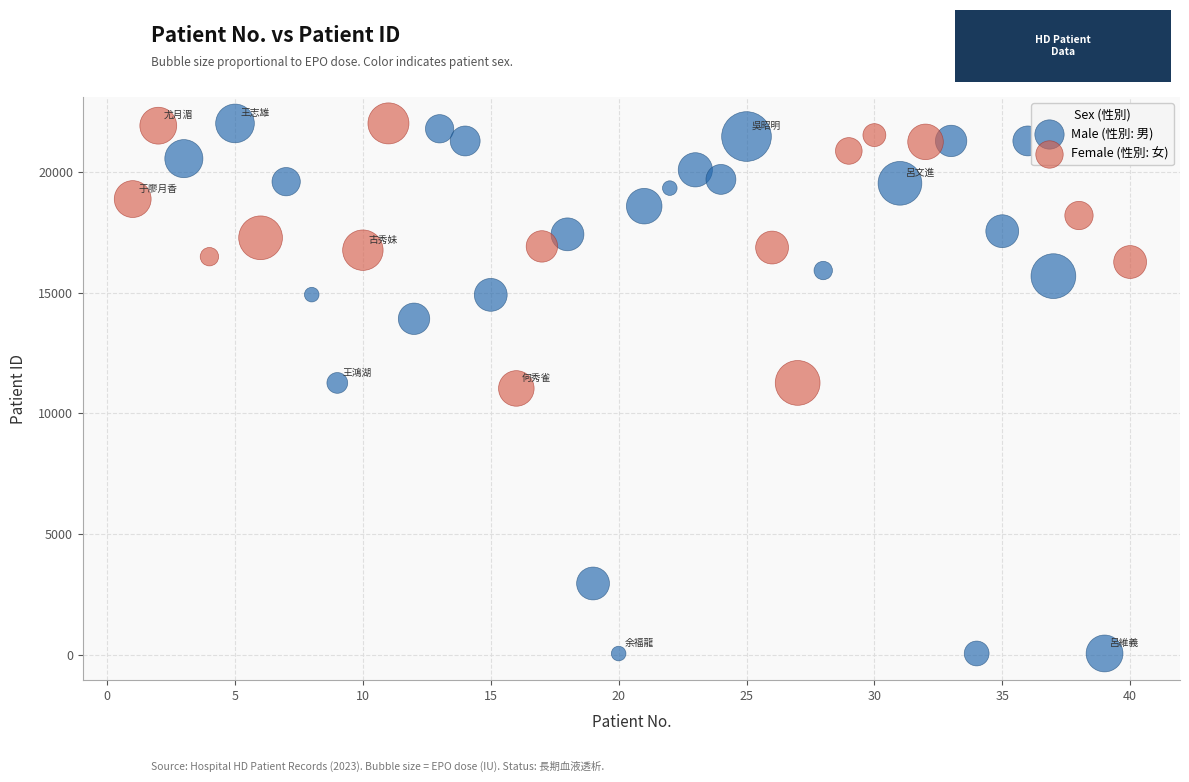

Which series reaches the minimum Y coordinate?

Male (性別: 男)